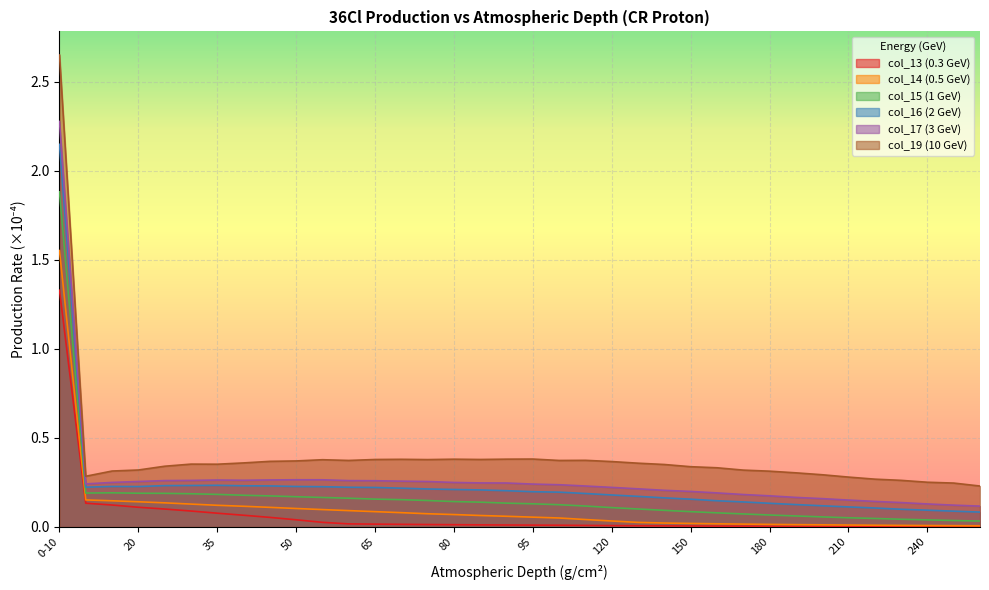

What are all the series names shown in the legend?

col_13 (0.3 GeV), col_14 (0.5 GeV), col_15 (1 GeV), col_16 (2 GeV), col_17 (3 GeV), col_19 (10 GeV)